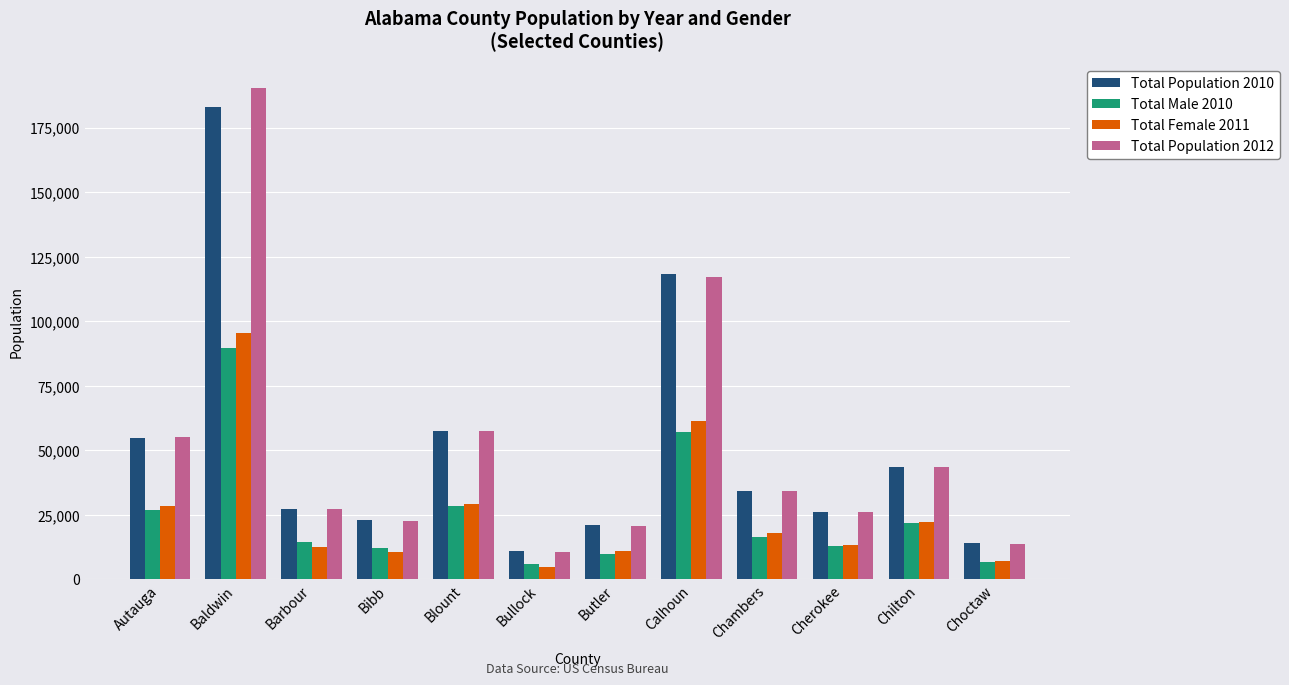

What is the highest value of the Total Male 2010 series?

89620